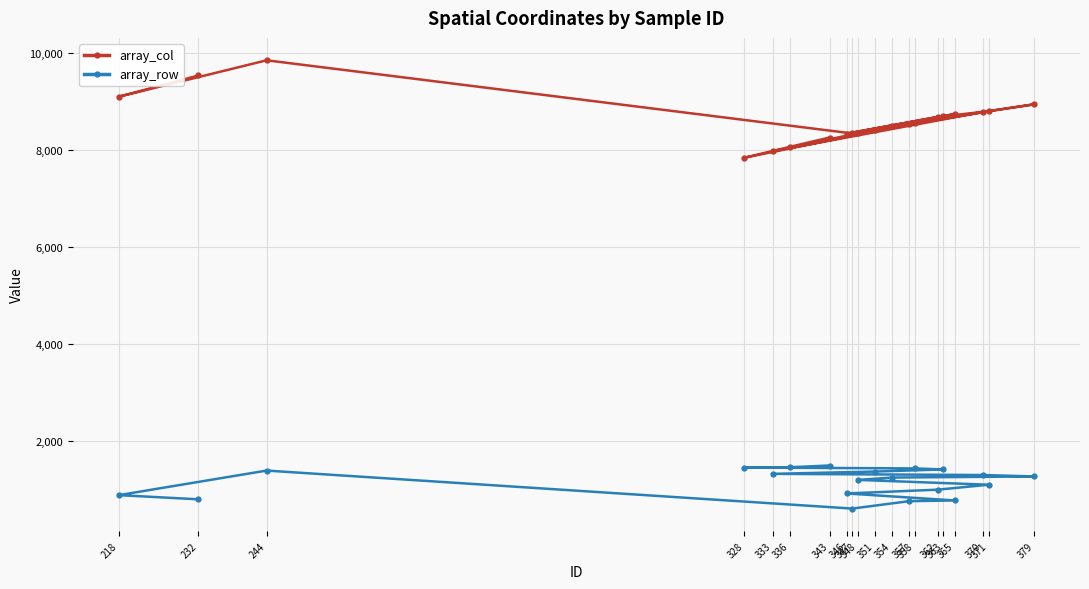

At which label is array_col closest to 8852?

371